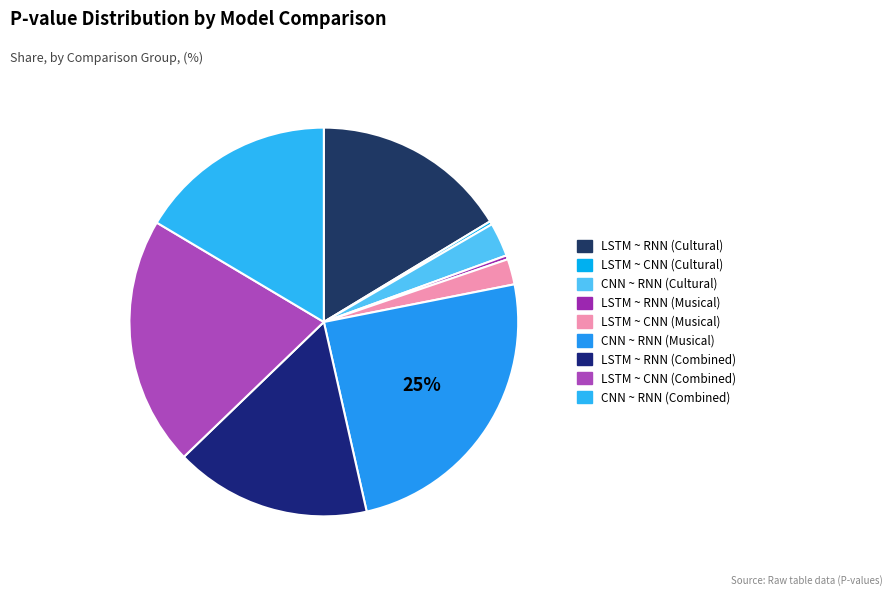

Which slice is the smallest?

LSTM ~ CNN (Cultural)